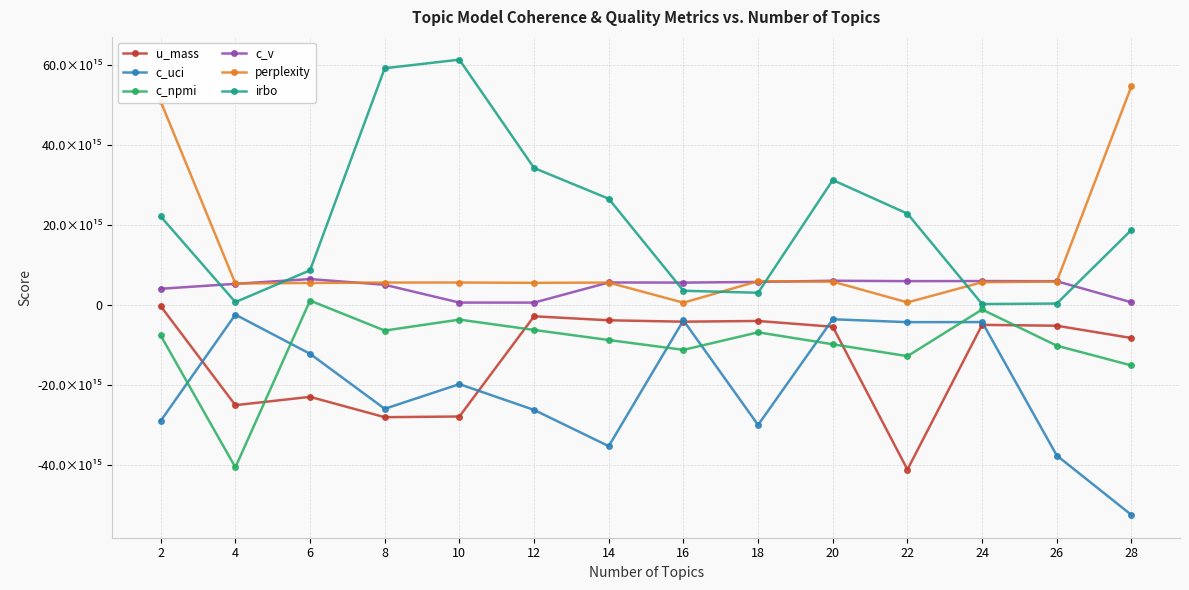

What are all the series names shown in the legend?

u_mass, c_uci, c_npmi, c_v, perplexity, irbo